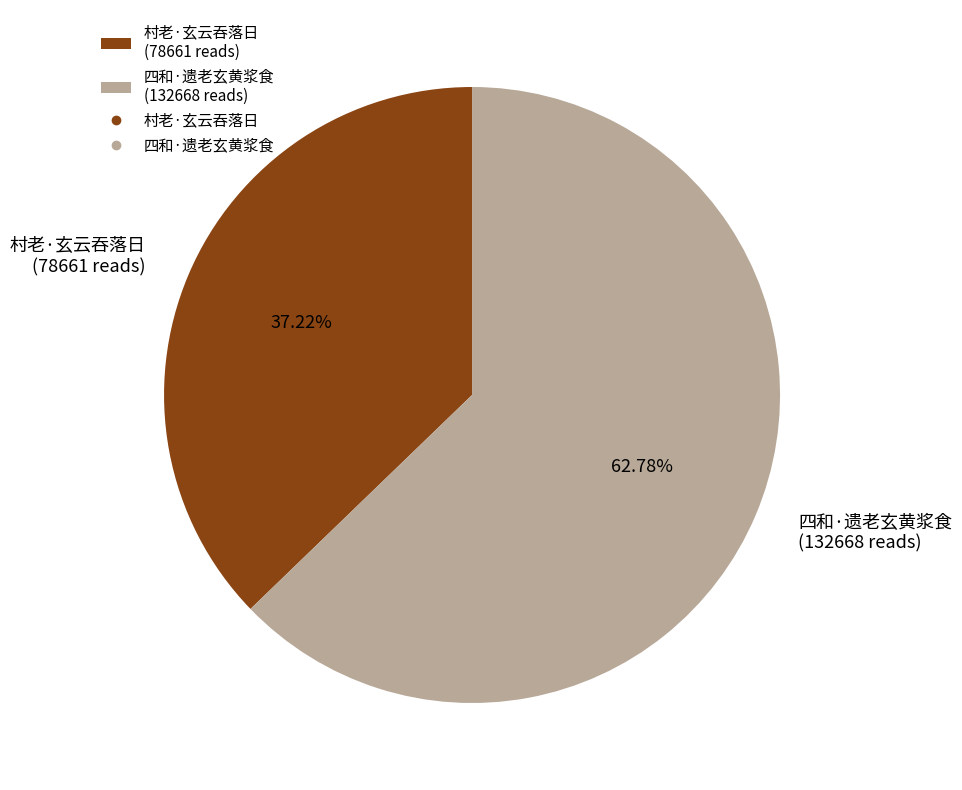

To the nearest percent, what is the difference between the 村老·玄云吞落日 and 四和·遗老玄黄浆食 slice percentages?

26%